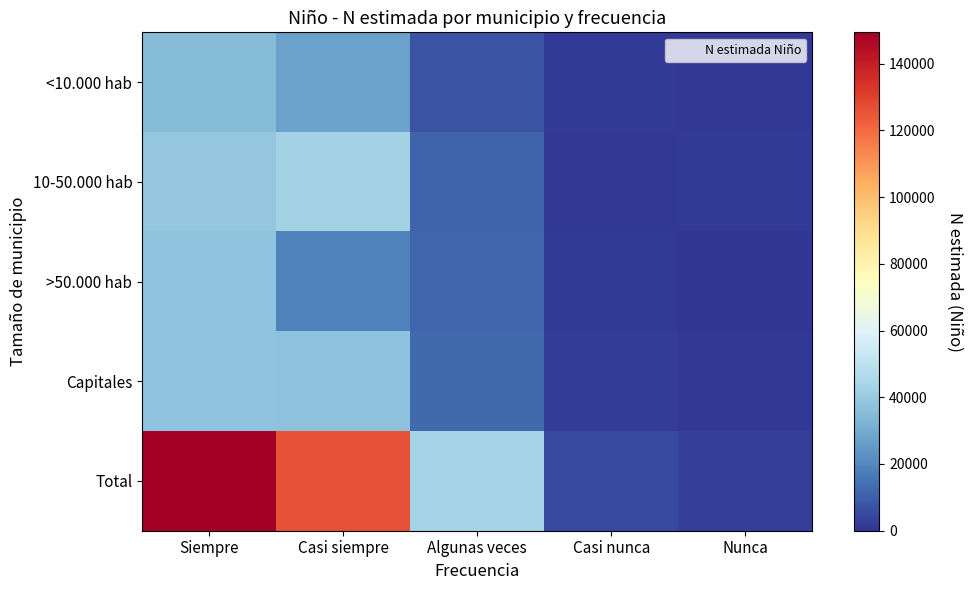

Which series has the widest spread of values?

Total